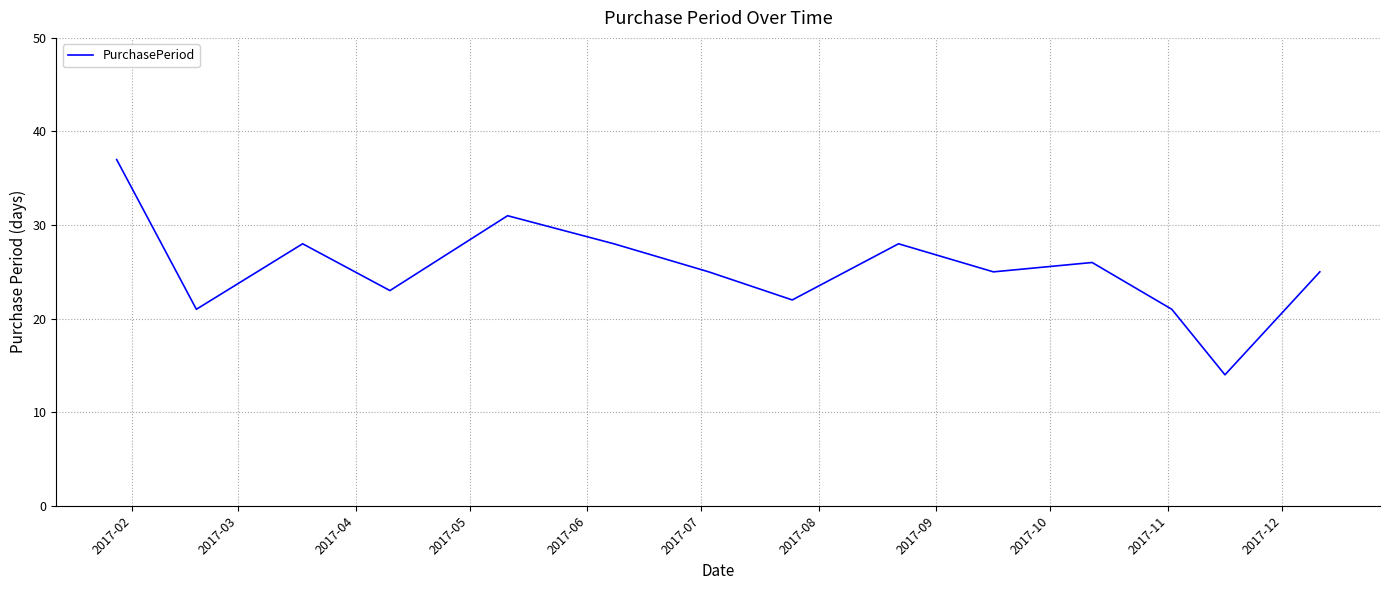

What is the greatest value displayed?

37